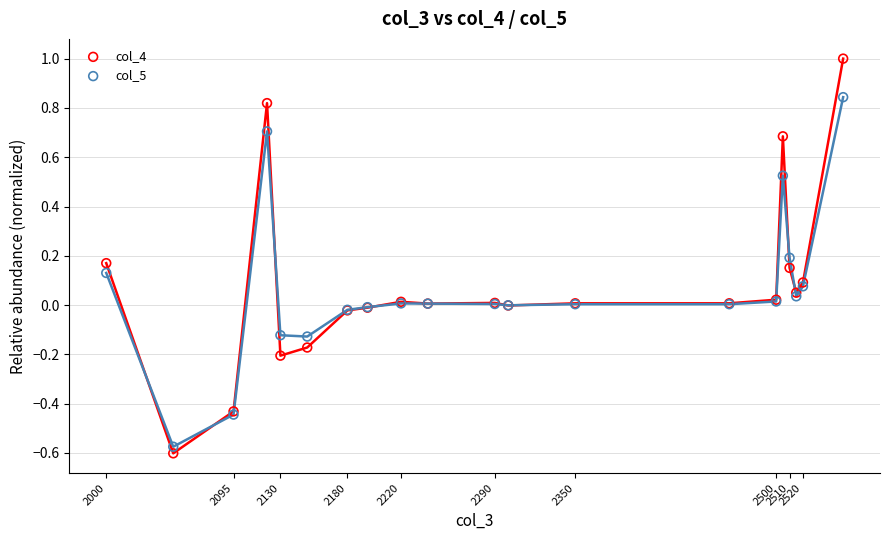

What is the X range (max minus min) for the scatter plot?

550.0